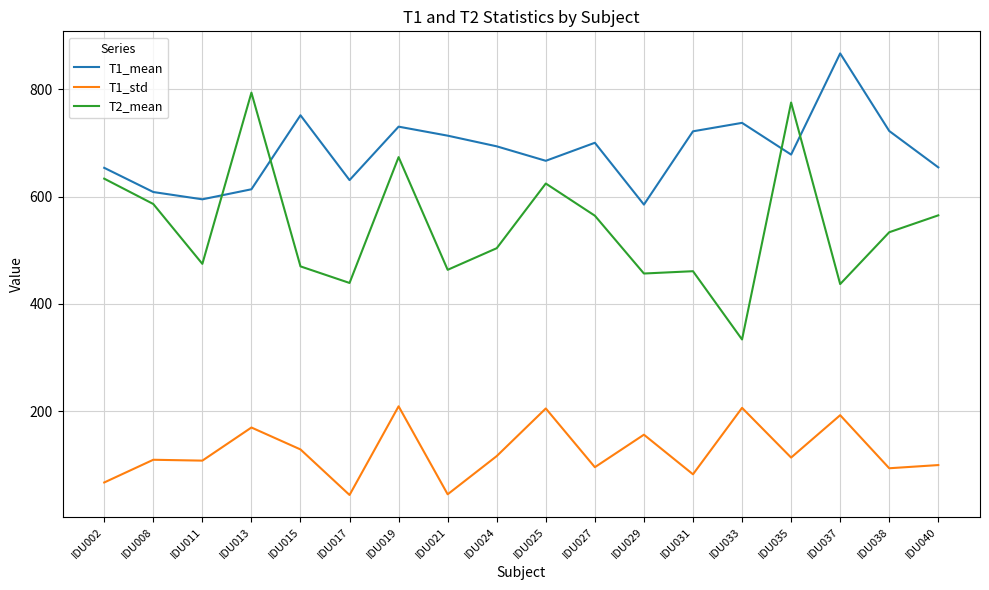

What is the difference between the highest and lowest values at IDU029?

429.1